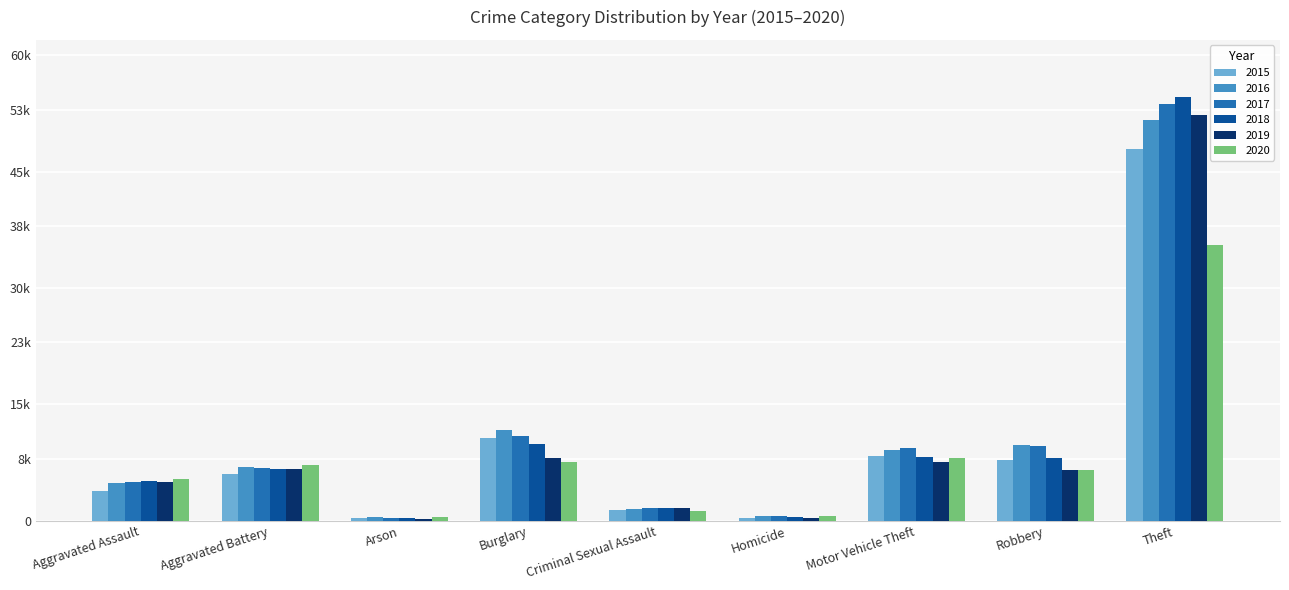

What is the difference between the 2015 values at Theft and Criminal Sexual Assault?

46499